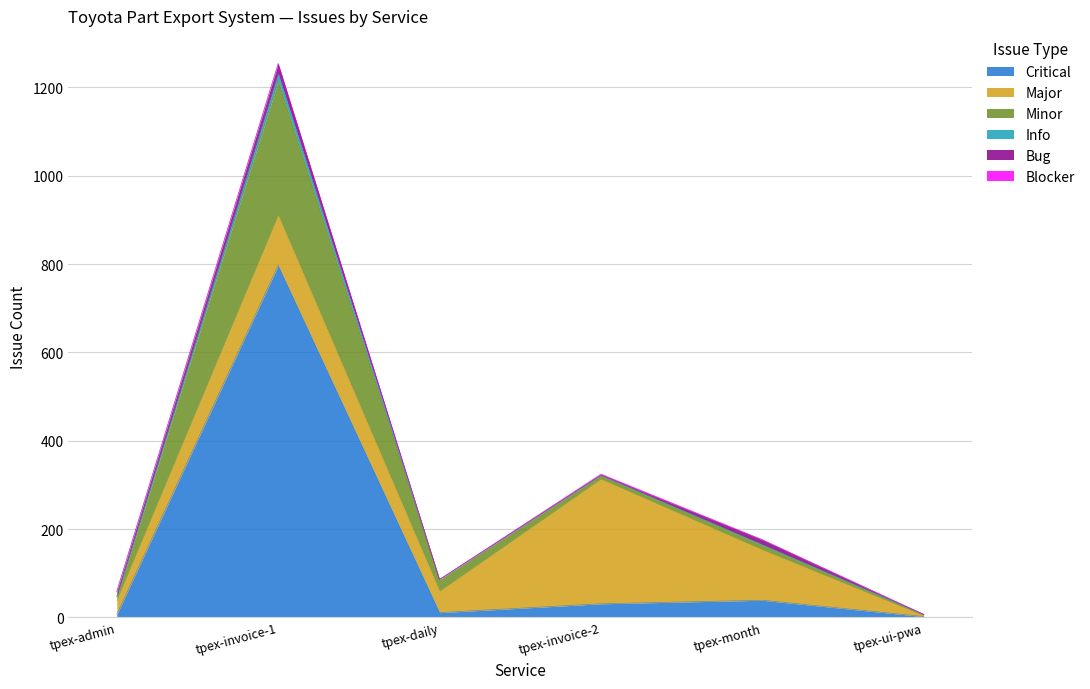

At which category is the sum across all series the highest?

tpex-invoice-1